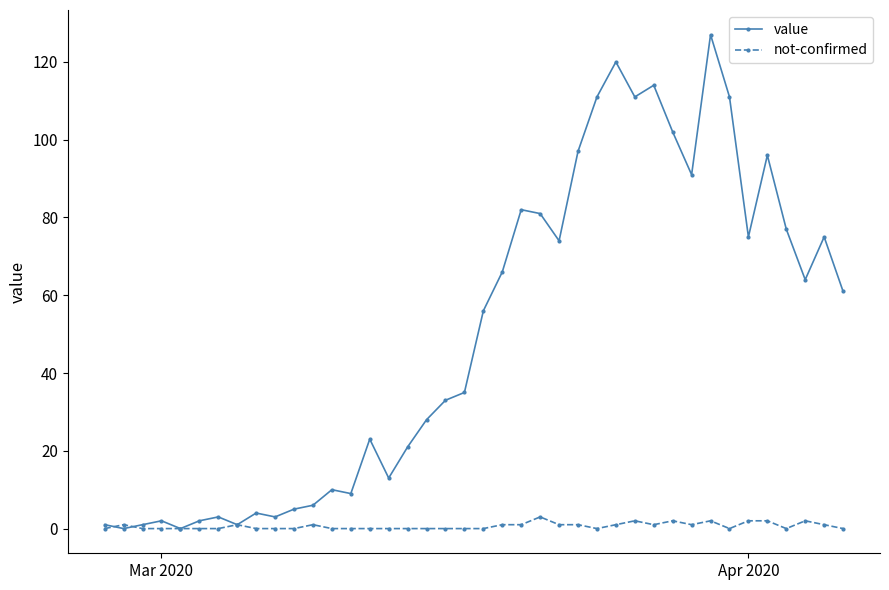

Which series has the largest total across all categories?

value